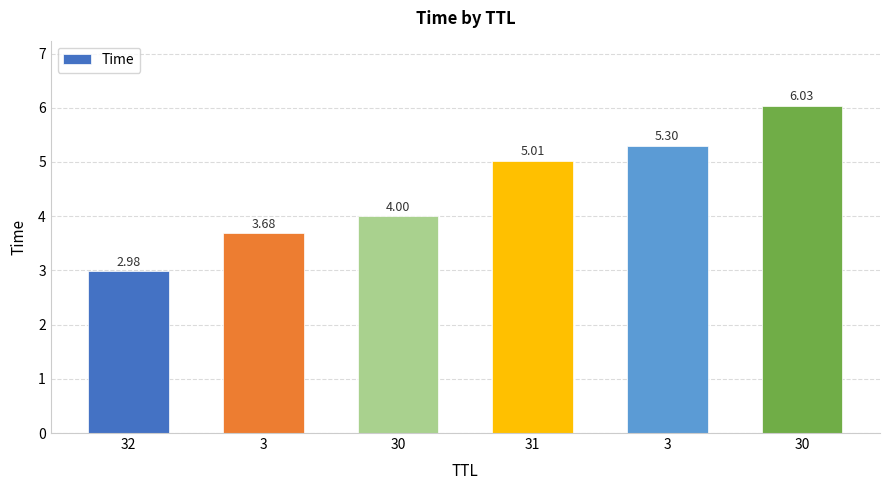

Reading right to left, transcribe all the data shown in this chart.

30=6.0	3=5.3	31=5.0	30=4.0	3=3.7	32=3.0